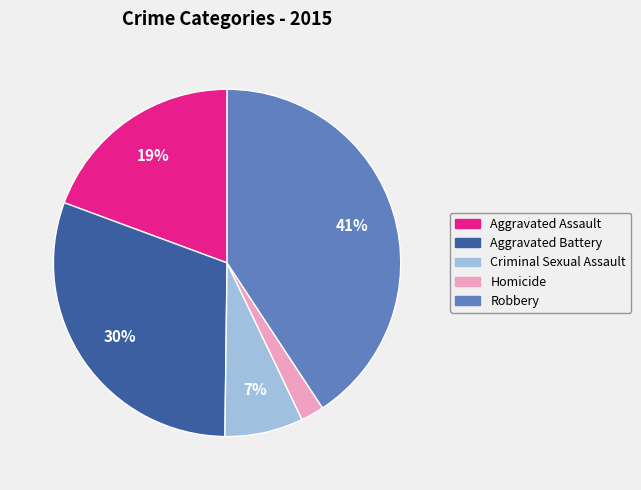

Approximately how many times larger is the value at Homicide compared to Criminal Sexual Assault?

0.3